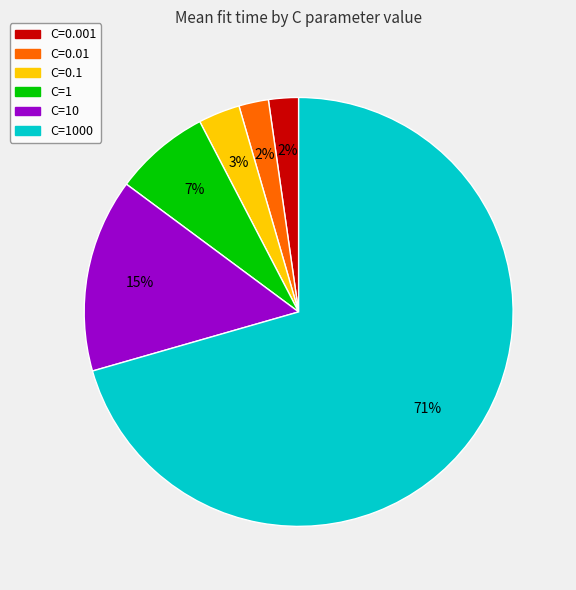

How many slices are in this pie chart?

6